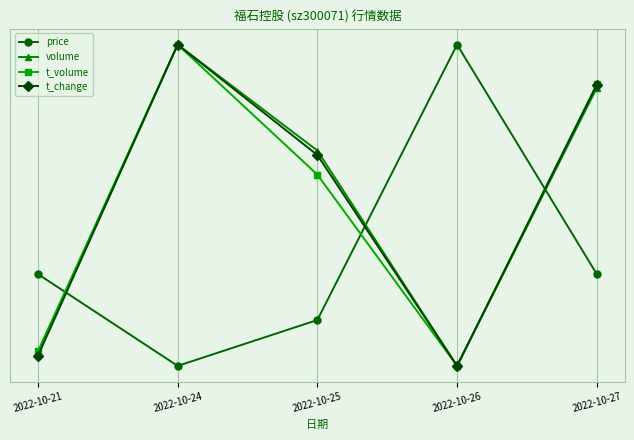

At which category does t_volume reach its first local peak?

2022-10-24